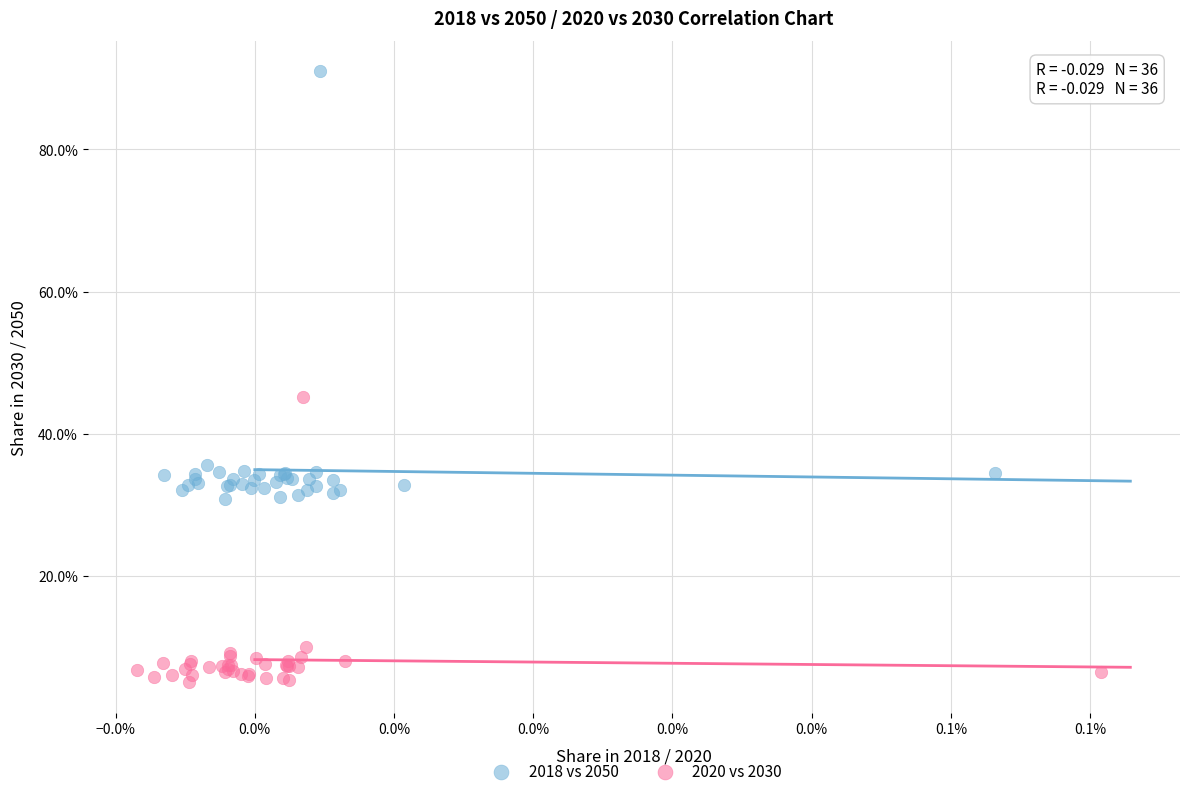

Which series reaches the minimum Y coordinate?

2020 vs 2030